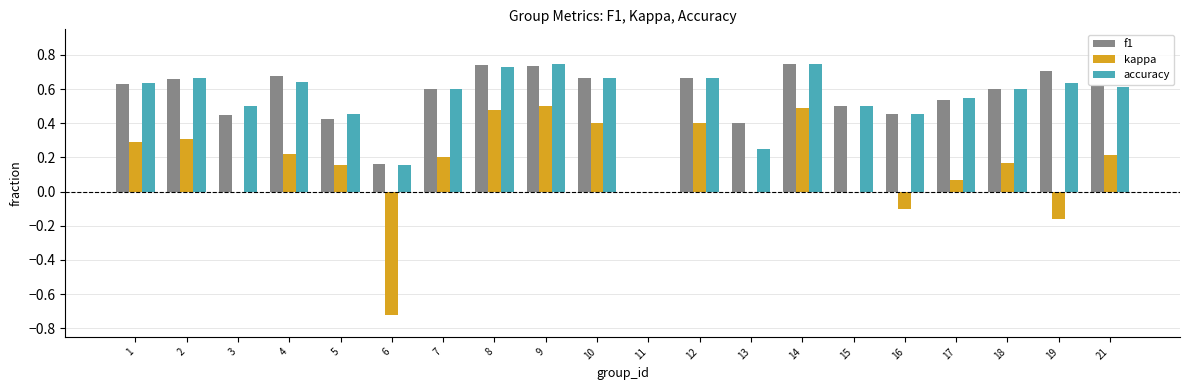

What is the sum of all kappa values?

2.9